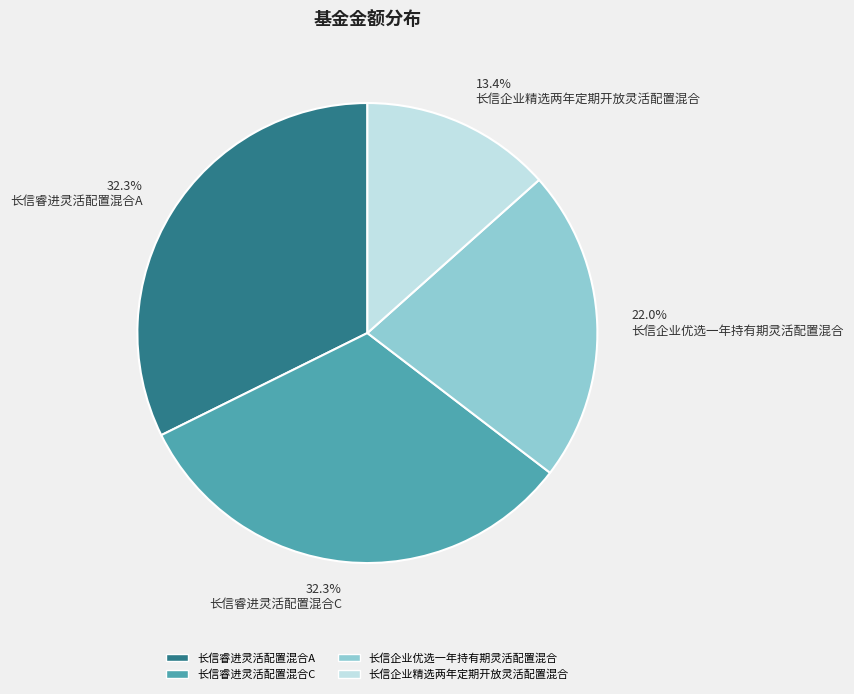

What is the ratio of the value at 长信企业优选一年持有期灵活配置混合 to the value at 长信睿进灵活配置混合C?

0.7